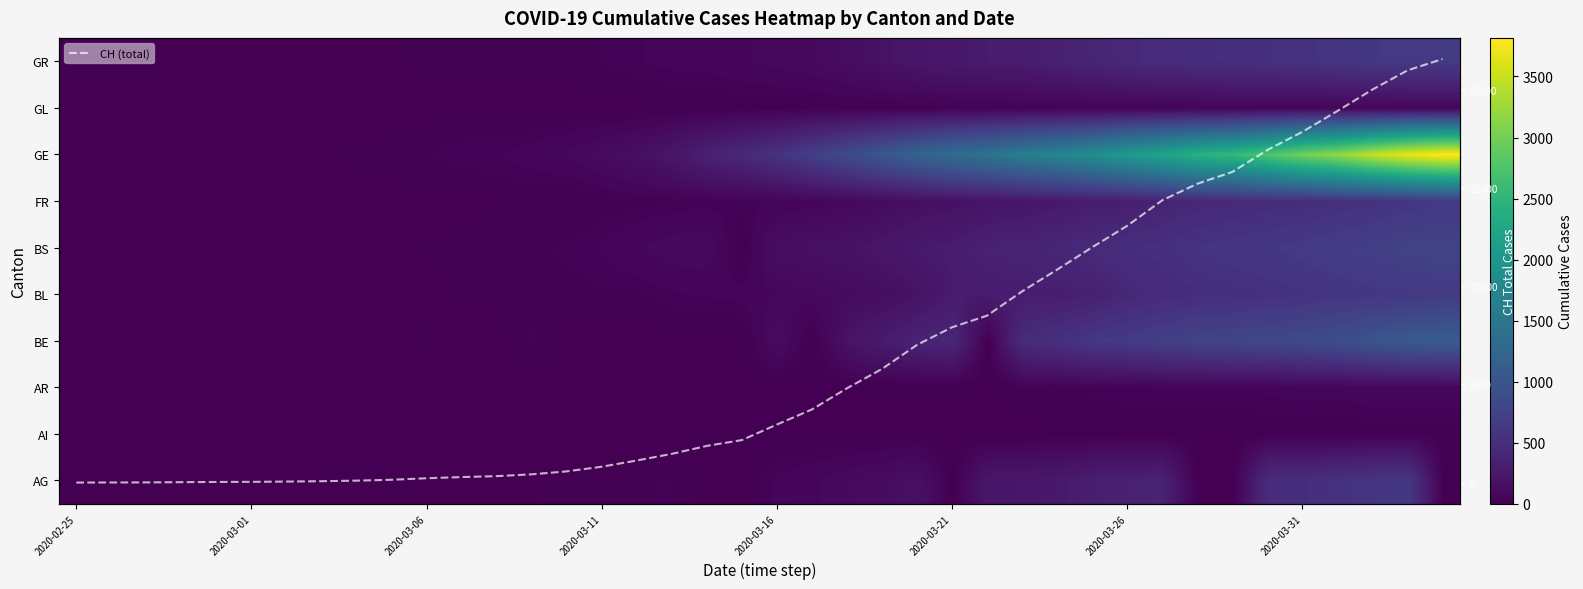

What is the total value across all series at 14?

745